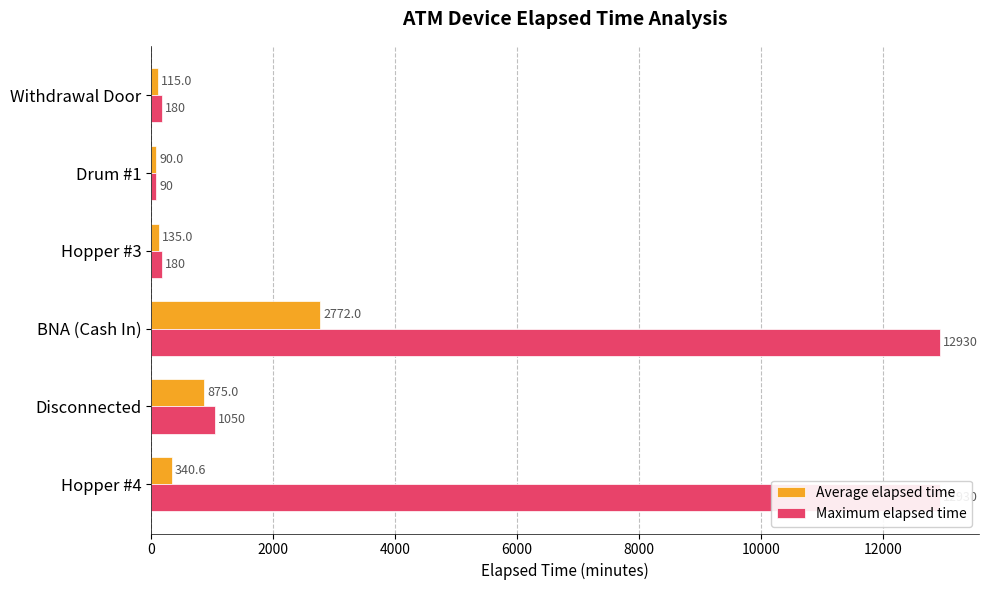

Which series has the widest spread of values?

Maximum elapsed time